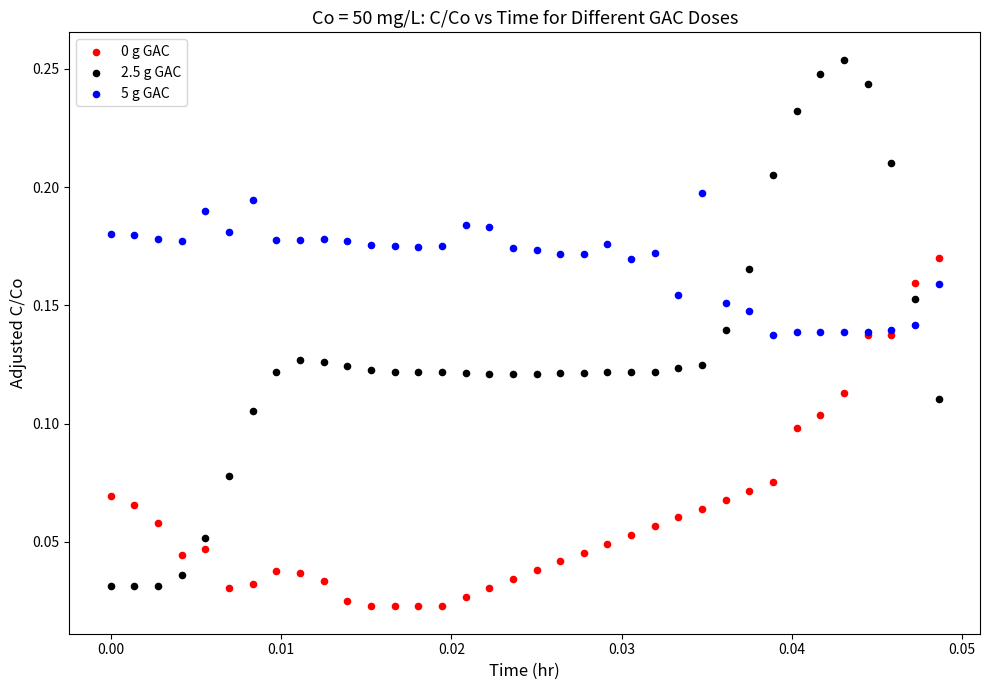

Which series reaches the maximum Y coordinate?

2.5 g GAC